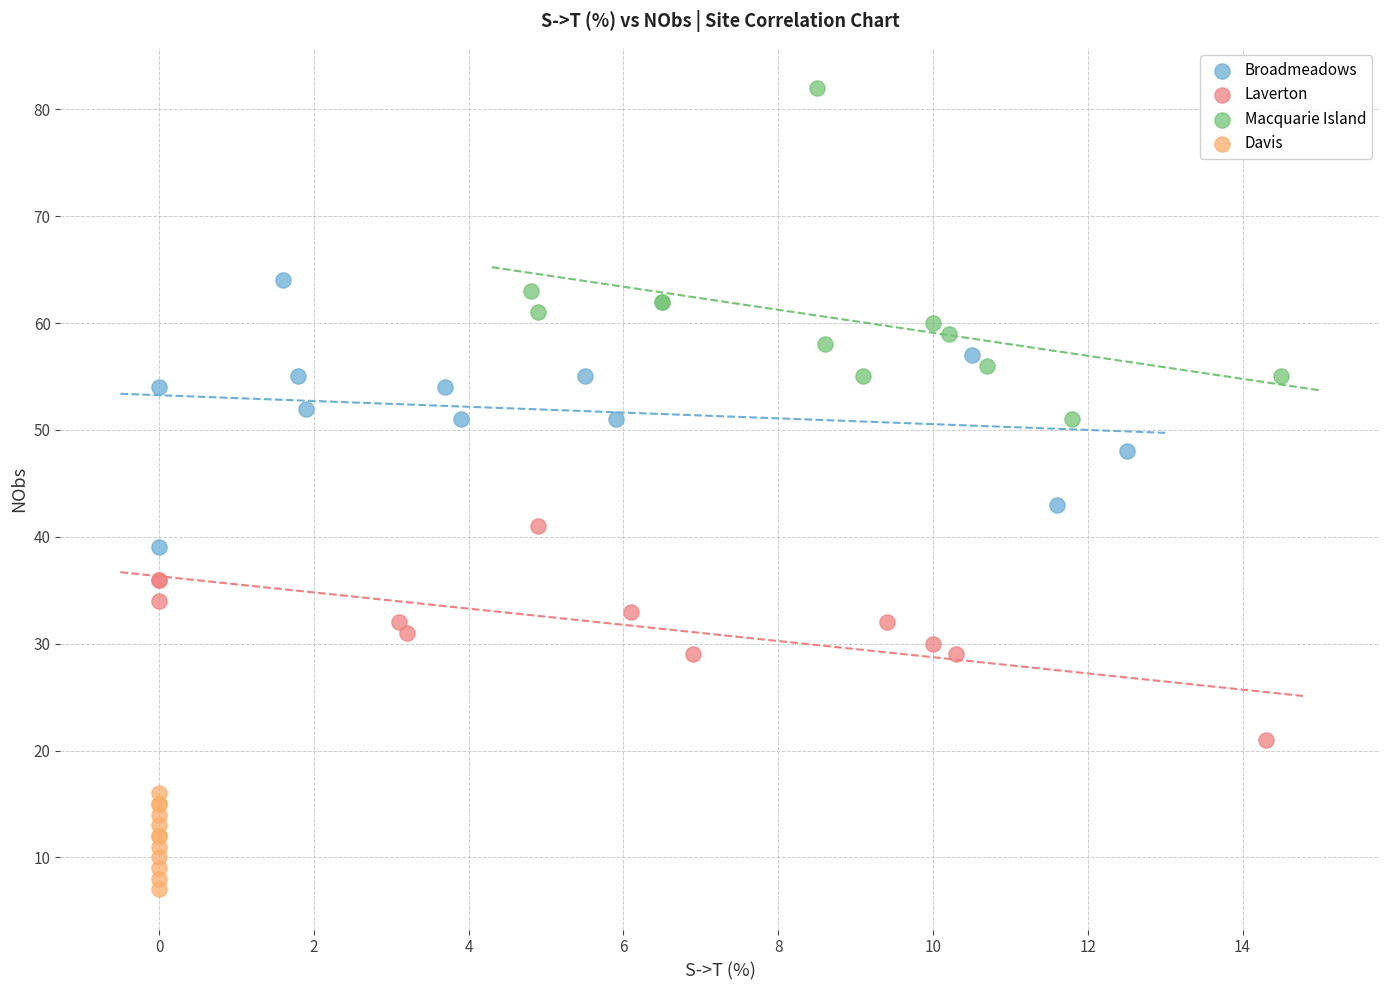

Which series has the widest spread of Y values?

Macquarie Island